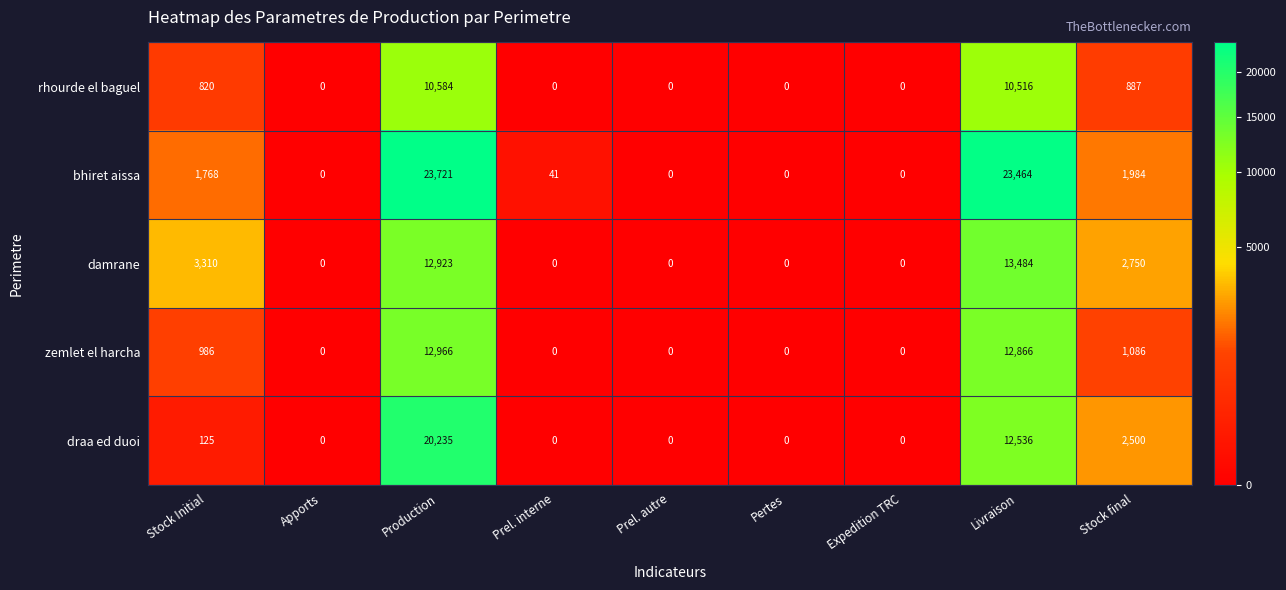

Count the number of data series in this chart.

5